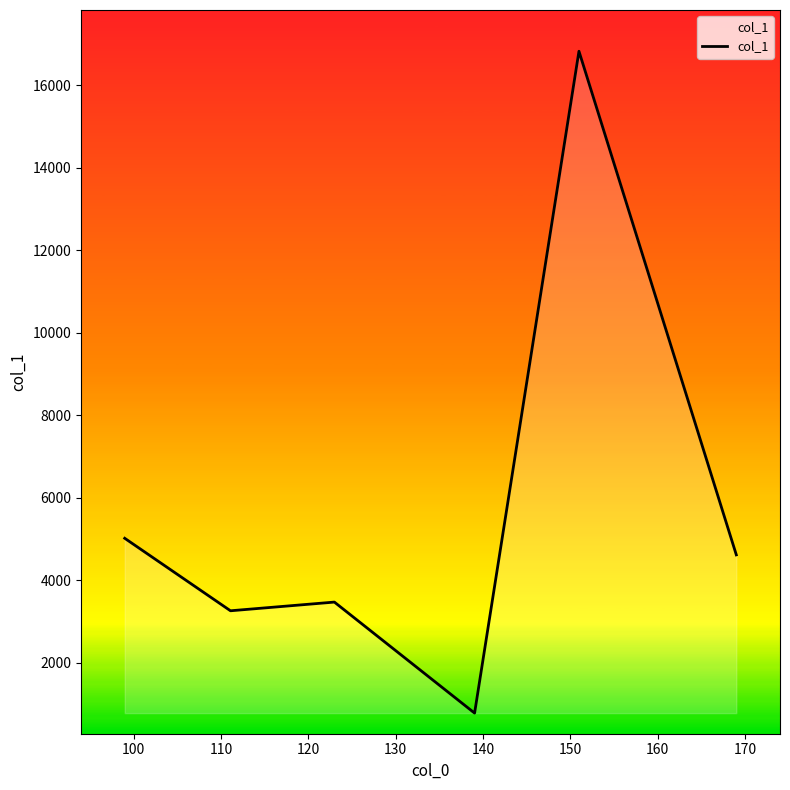

What is the maximum value shown in the chart?

16822.4